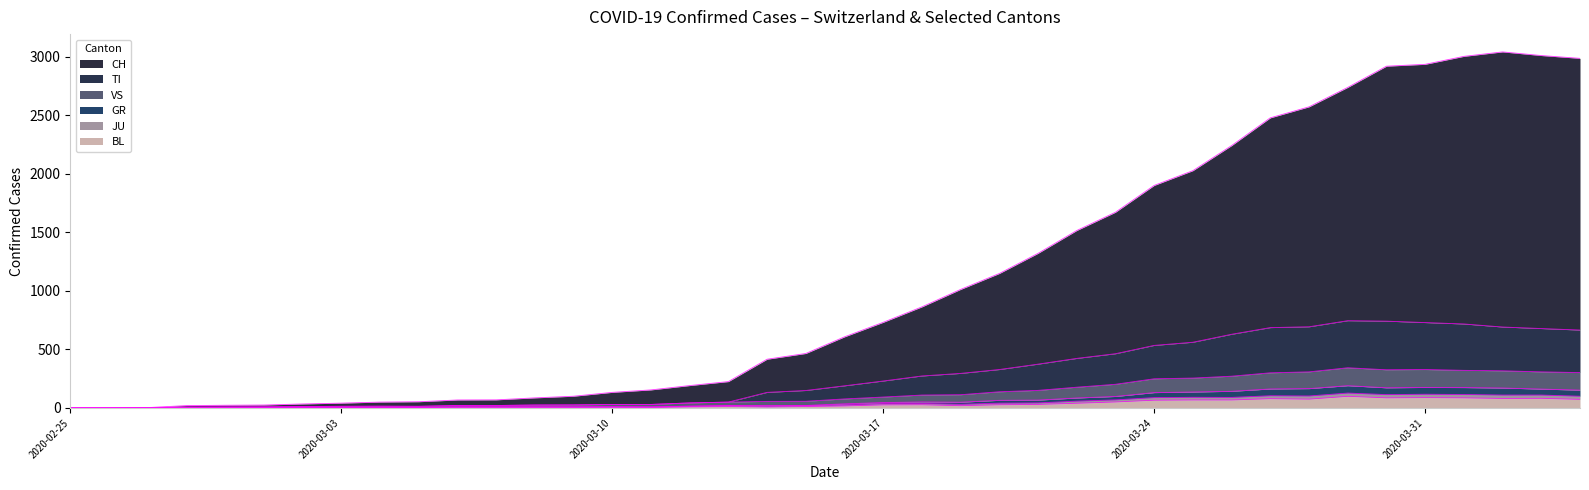

True or false: TI and CH intersect in this chart.

False